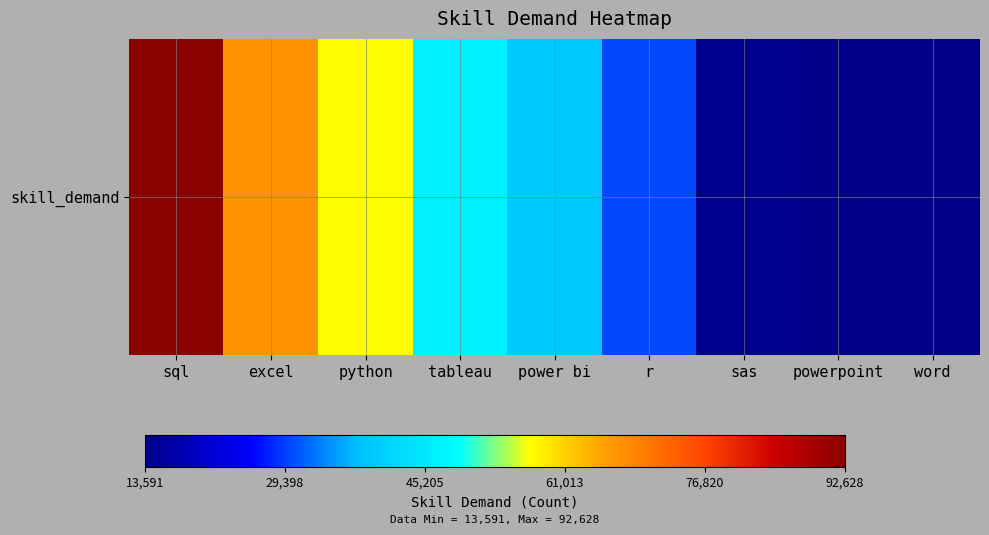

Rank the categories by value from highest to lowest.

sql, excel, python, tableau, power bi, r, sas, powerpoint, word